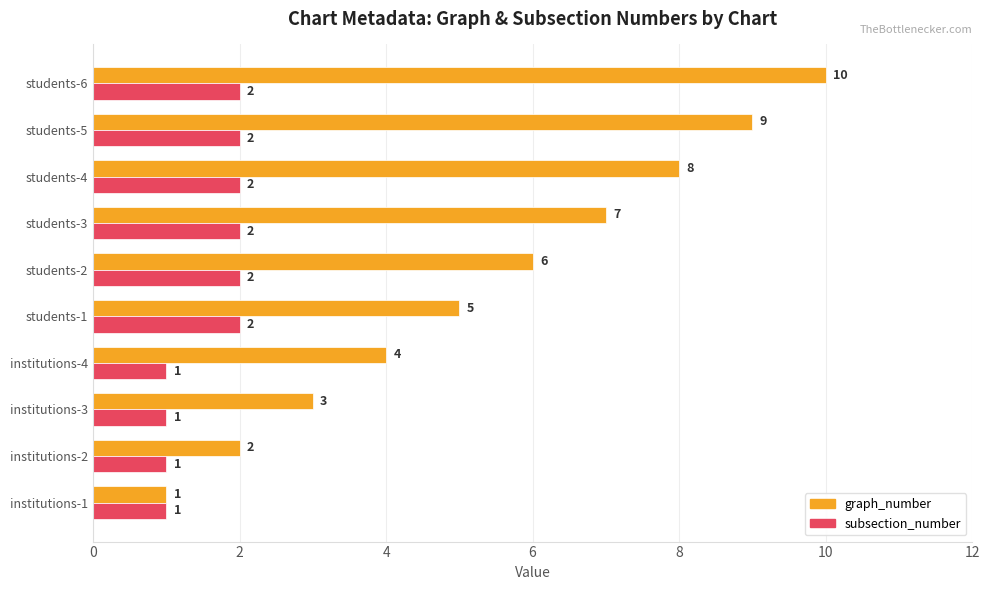

What are all the series names shown in the legend?

graph_number, subsection_number